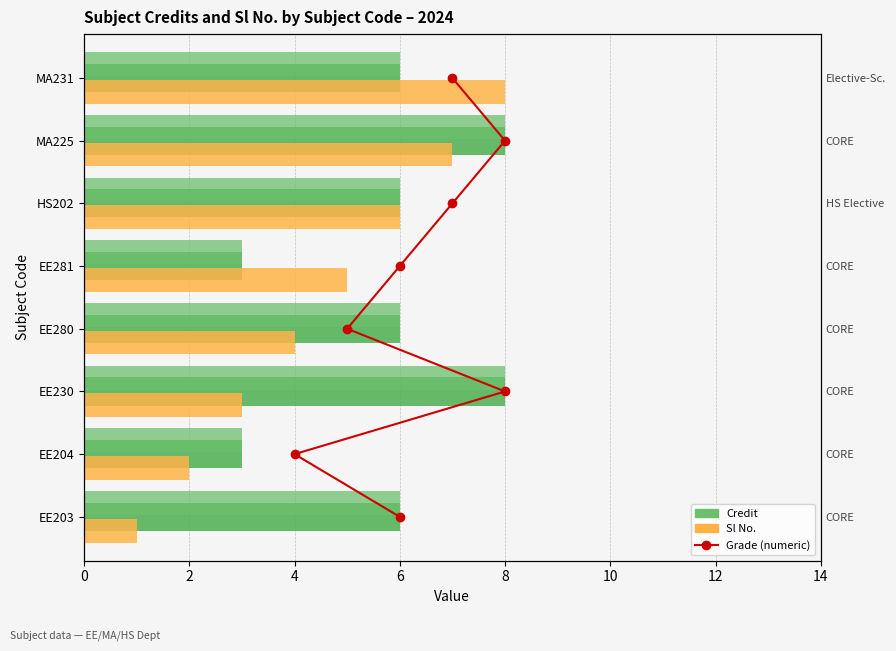

What is the sum of all Sl No. (index) values?

36